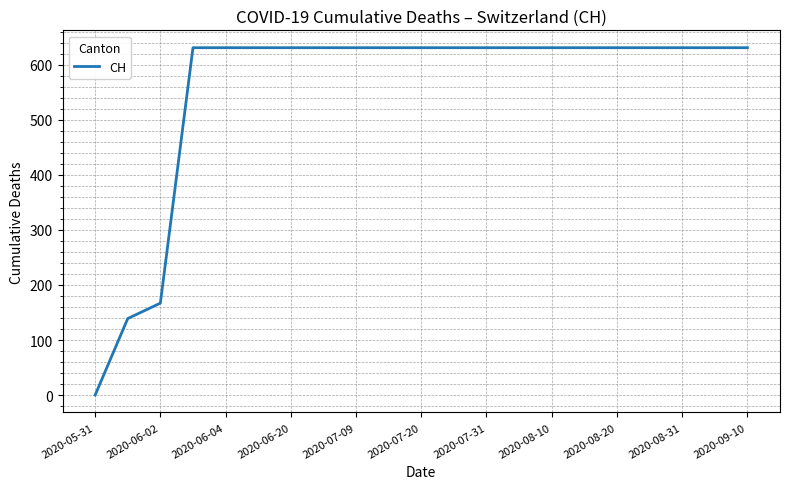

What is the greatest value displayed?

631